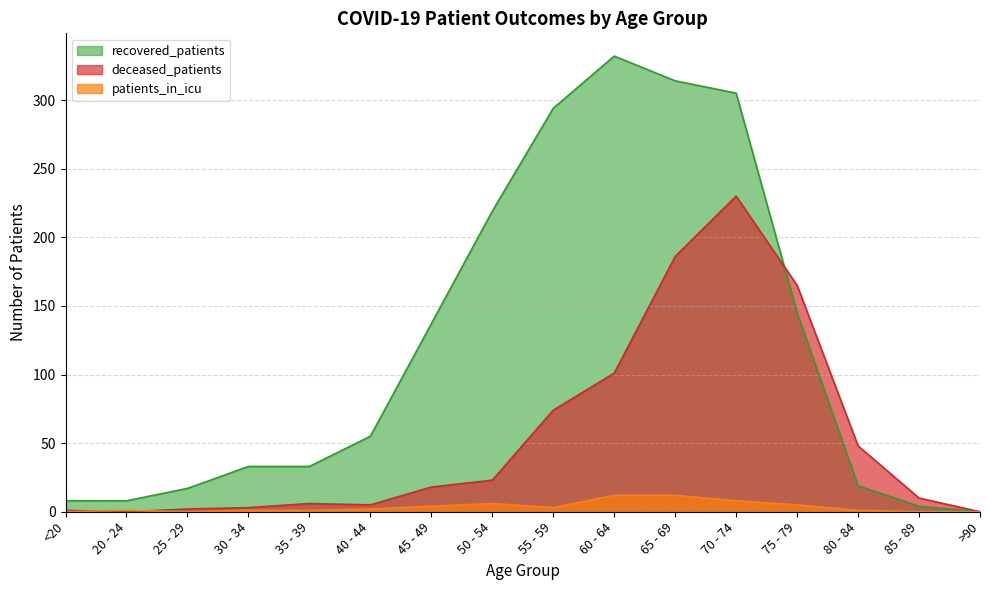

How many data points in deceased_patients are less than 18?

8